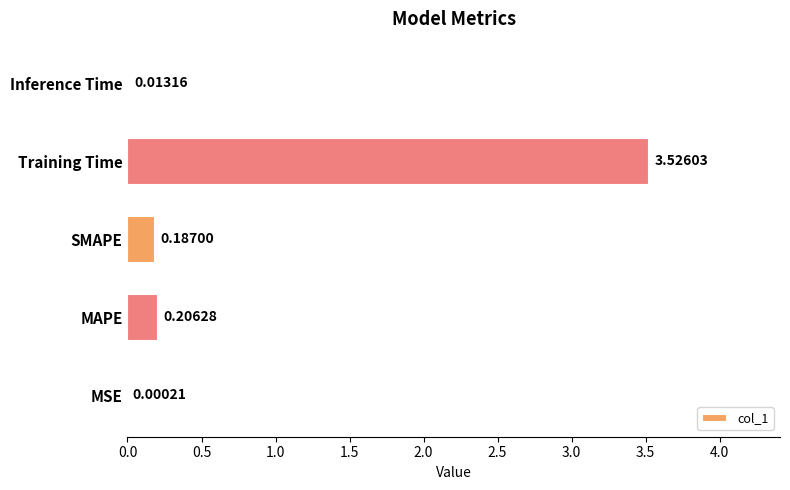

What is the change in value from MSE to SMAPE?

+0.2